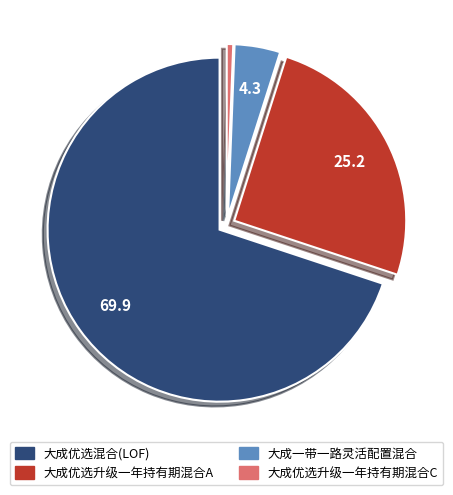

Is there a majority slice in this chart?

Yes